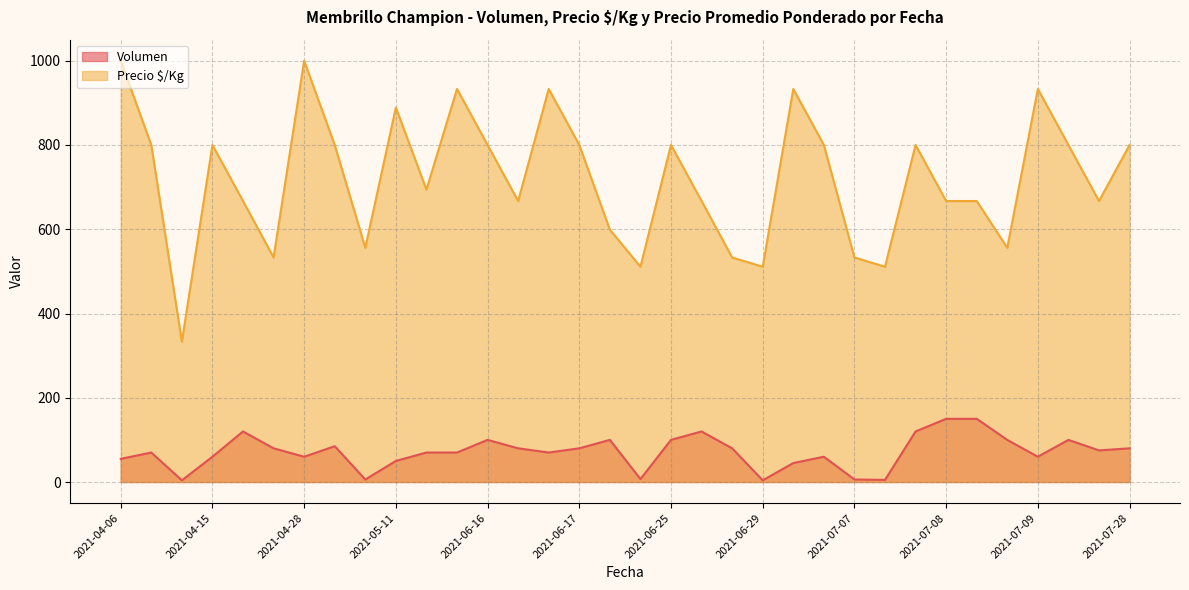

What is the greatest value displayed?

1000